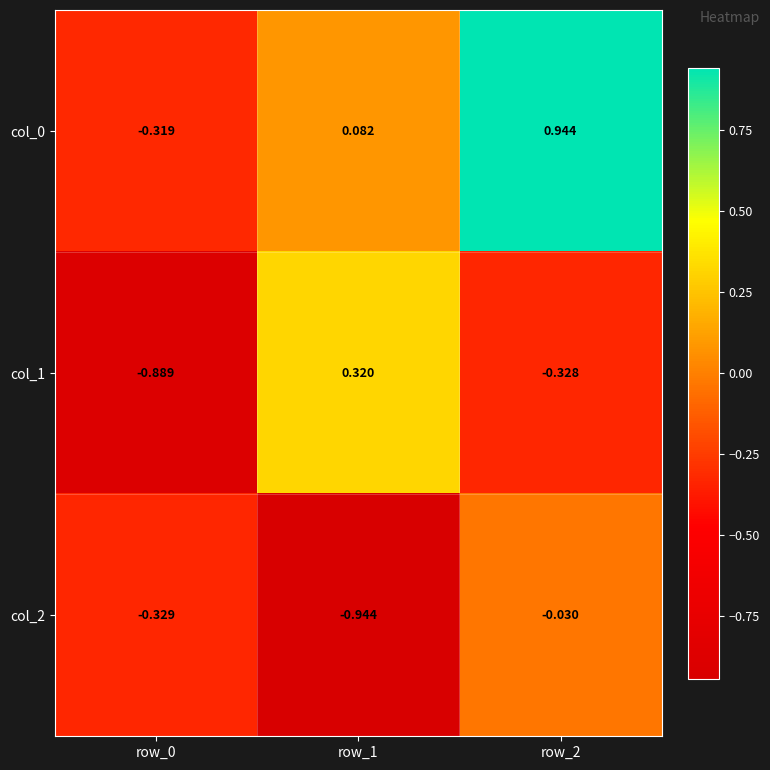

What is the total value across all series at row_1?

-0.5